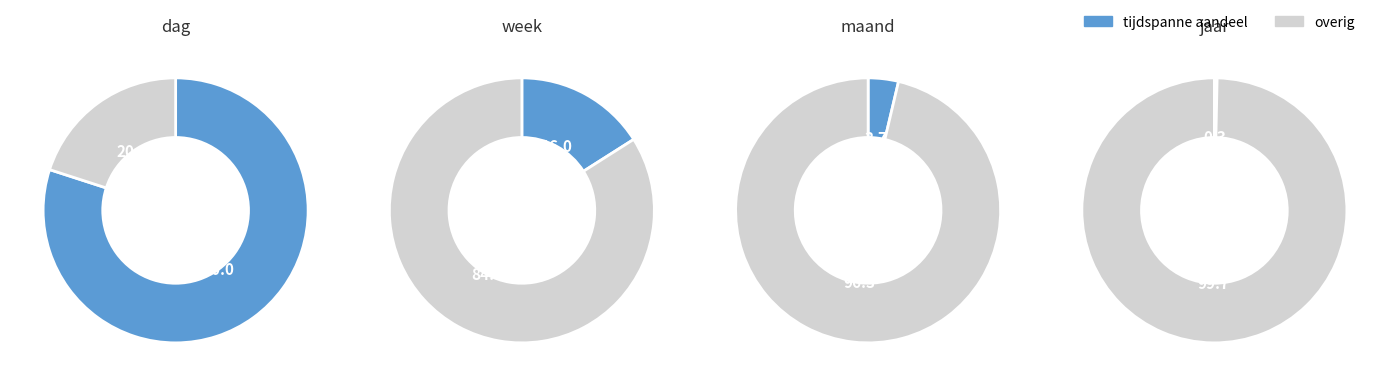

To the nearest percent, what is the average slice percentage?

25%